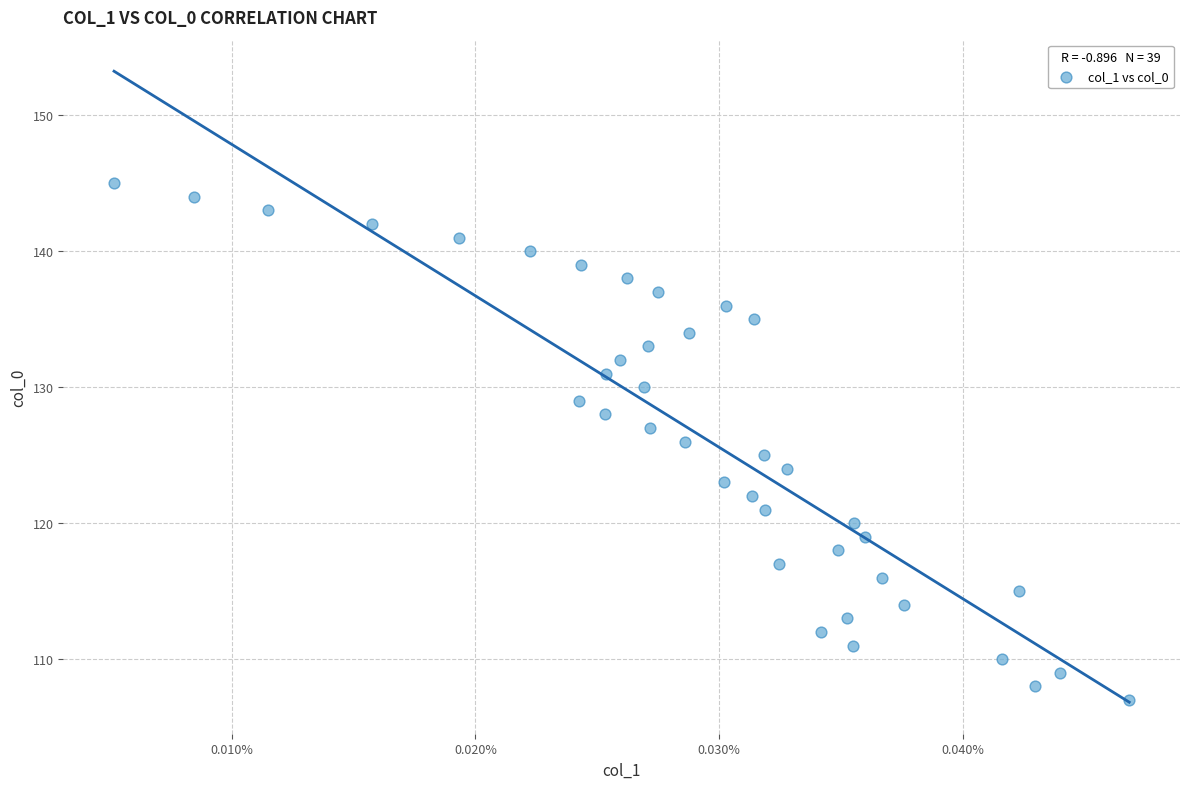

What is the range of Y values (max minus min)?

38